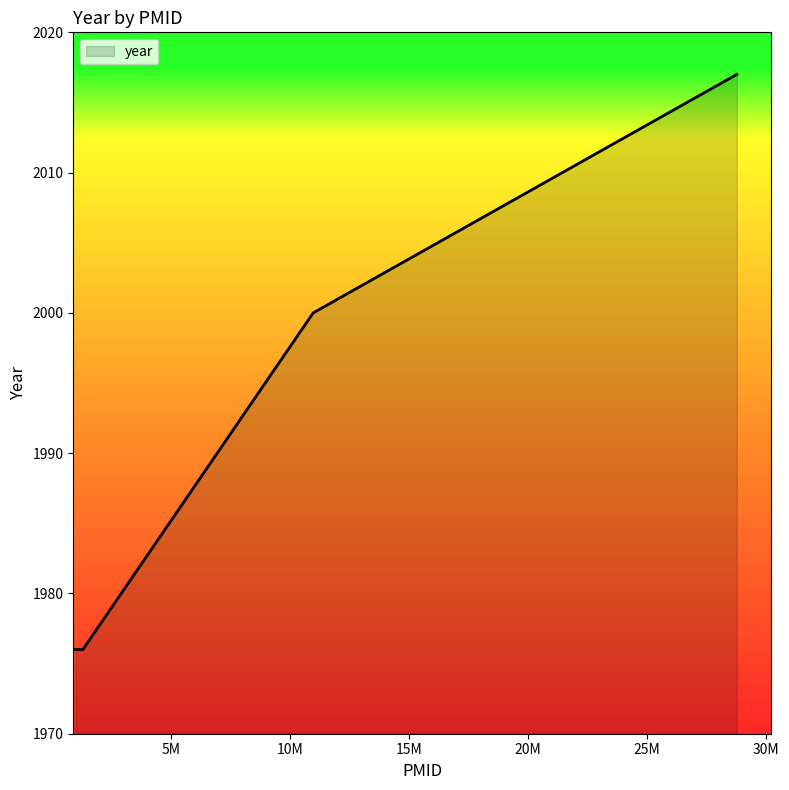

True or false: there are more than 0 points higher than both neighbors.

False